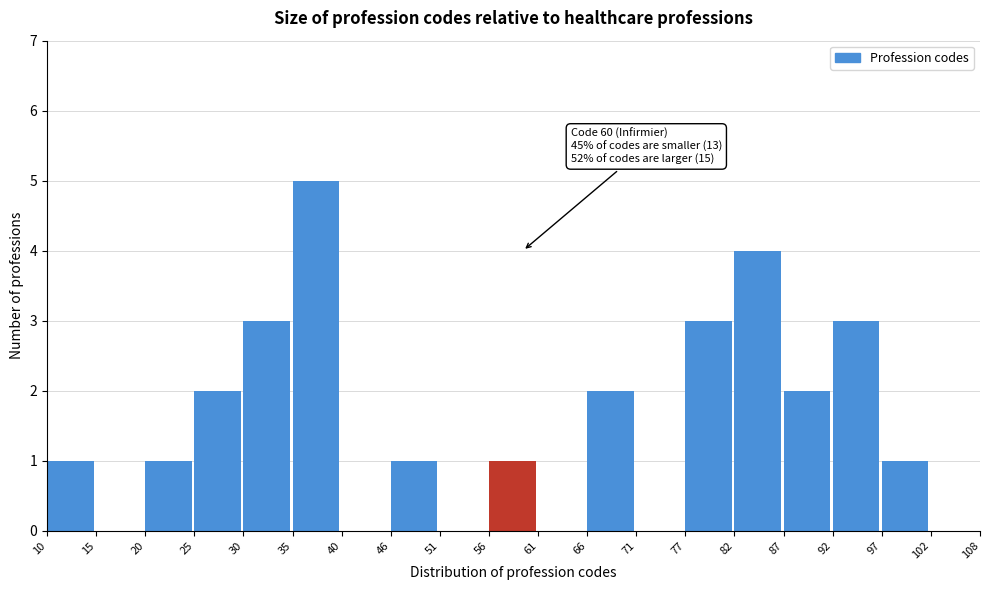

Over which range of the x-axis is the bar tallest?

35 to 40